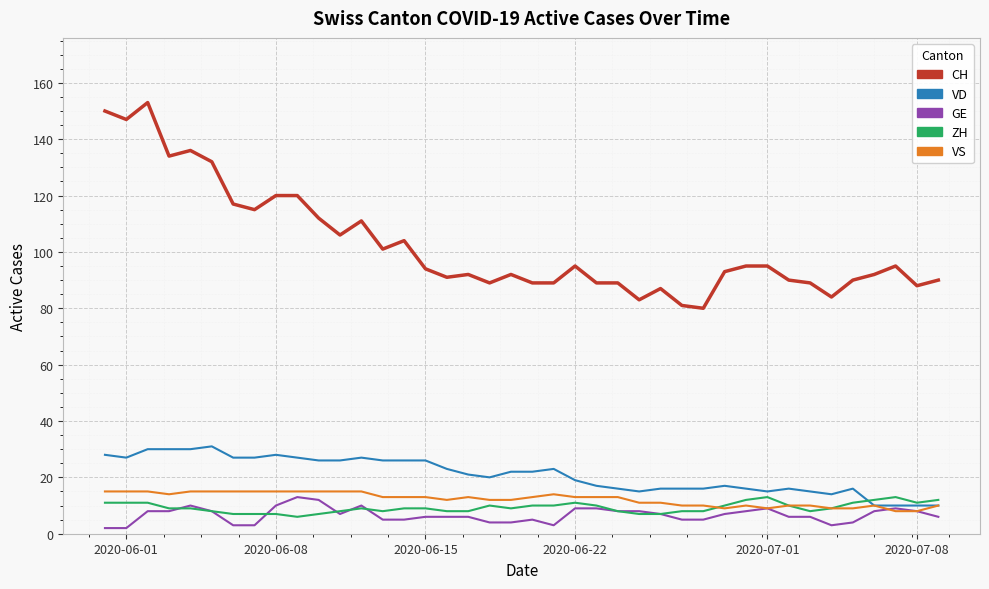

What are all the series names shown in the legend?

CH, VD, GE, ZH, VS